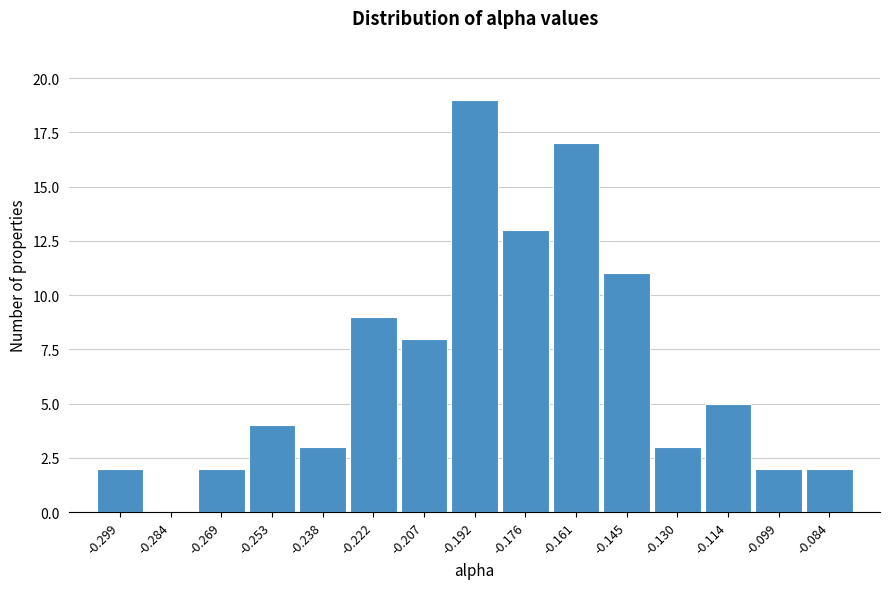

Reading left to right, transcribe all the data shown in this chart.

-0.299=2	-0.284=0	-0.269=2	-0.253=4	-0.238=3	-0.222=9	-0.207=8	-0.192=19	-0.176=13	-0.161=17	-0.145=11	-0.130=3	-0.114=5	-0.099=2	-0.084=2